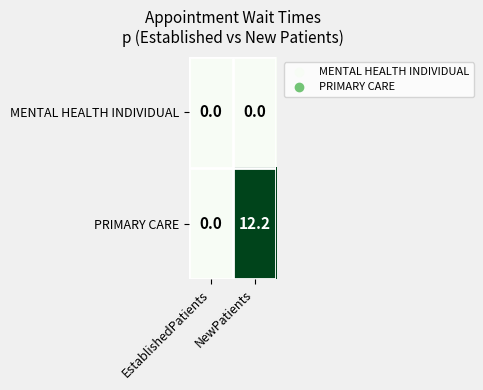

Count the number of categories in the chart.

2